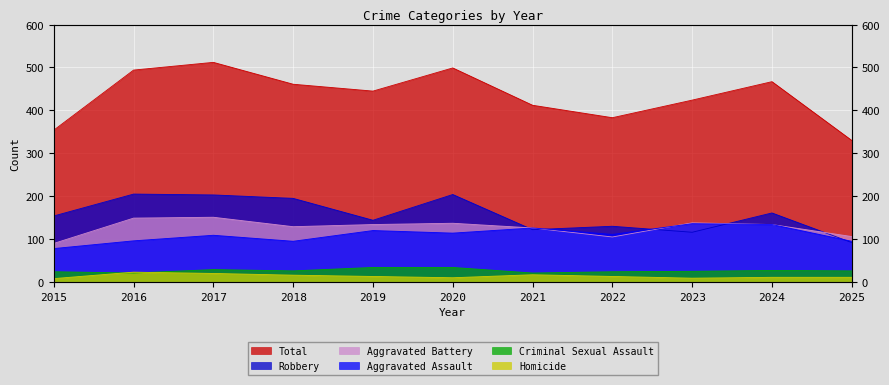

What is the total value across all series at 2021?

824